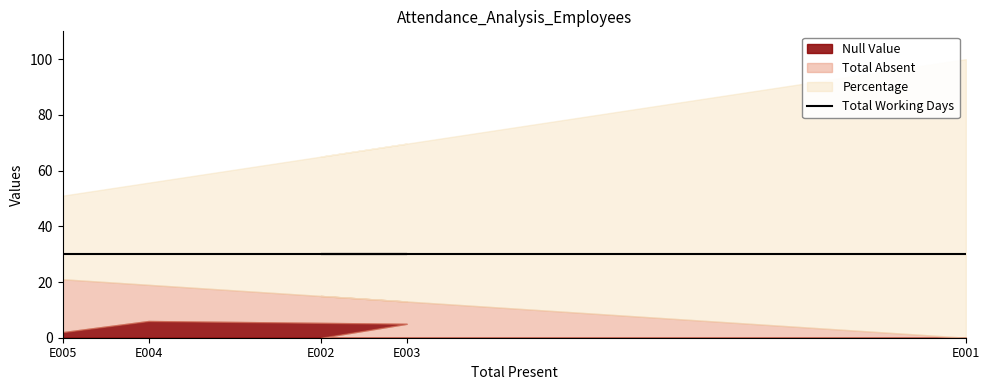

The value of Total Absent at E002 is 15.0. True or false?

True